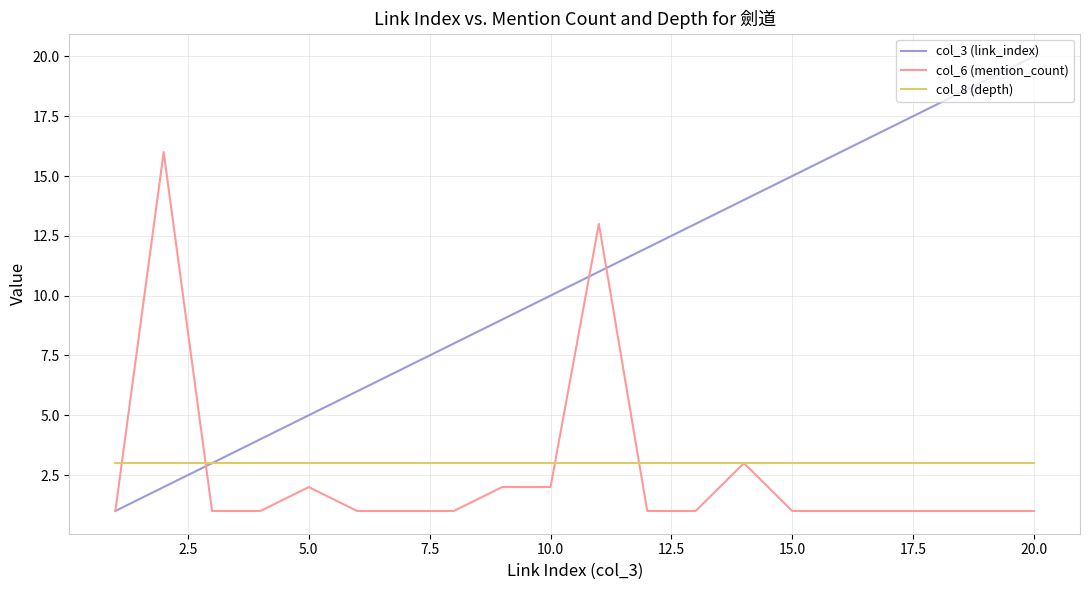

Which series has the largest total across all categories?

col_3 (link_index)